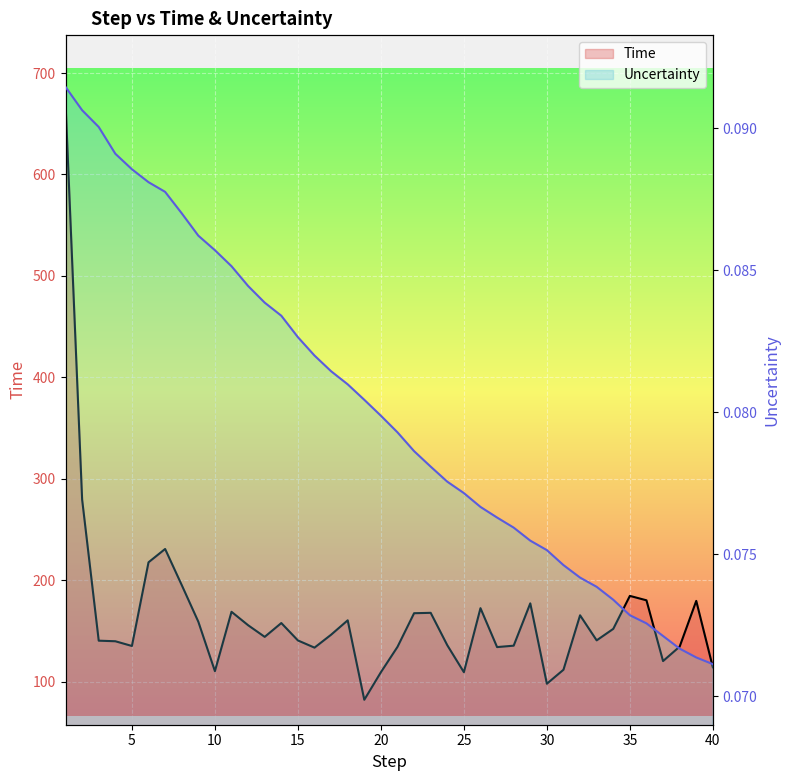

What is the value of the Time point at the 33rd from the left?

140.6